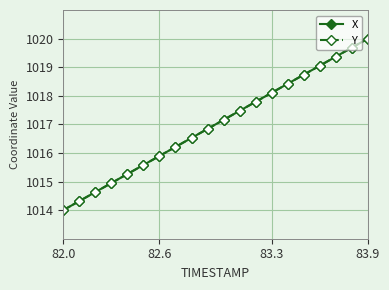

What is the lowest value of the Y series?

1014.0